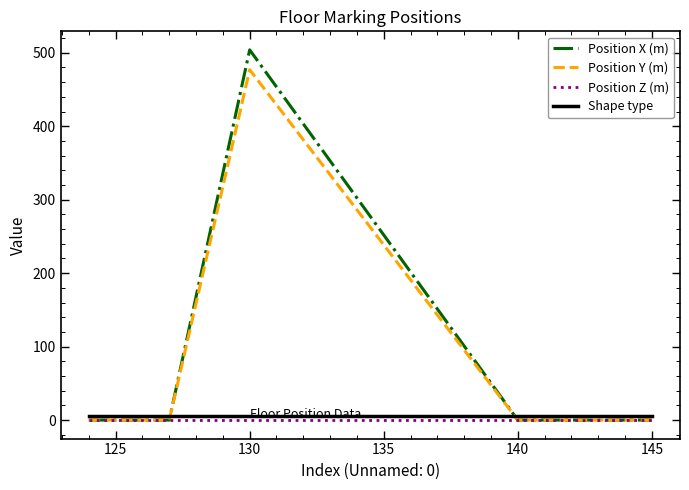

How many intersections are there between Shape type and Position Y (m)?

2